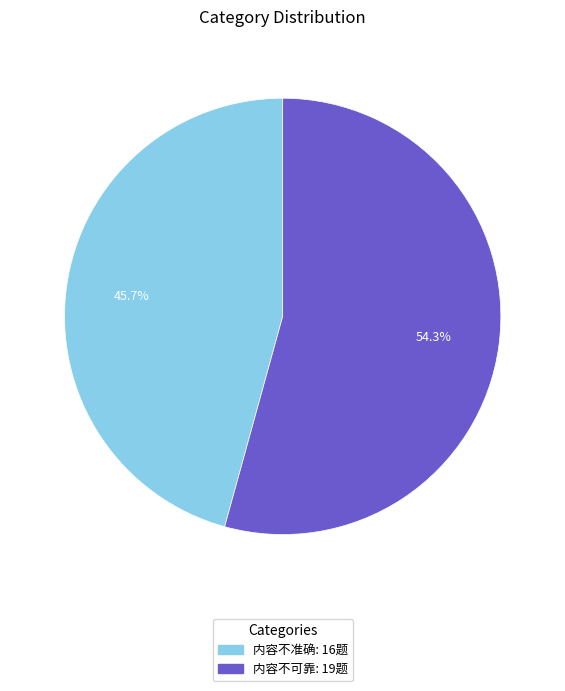

Is there any slice that represents more than half of the pie?

Yes